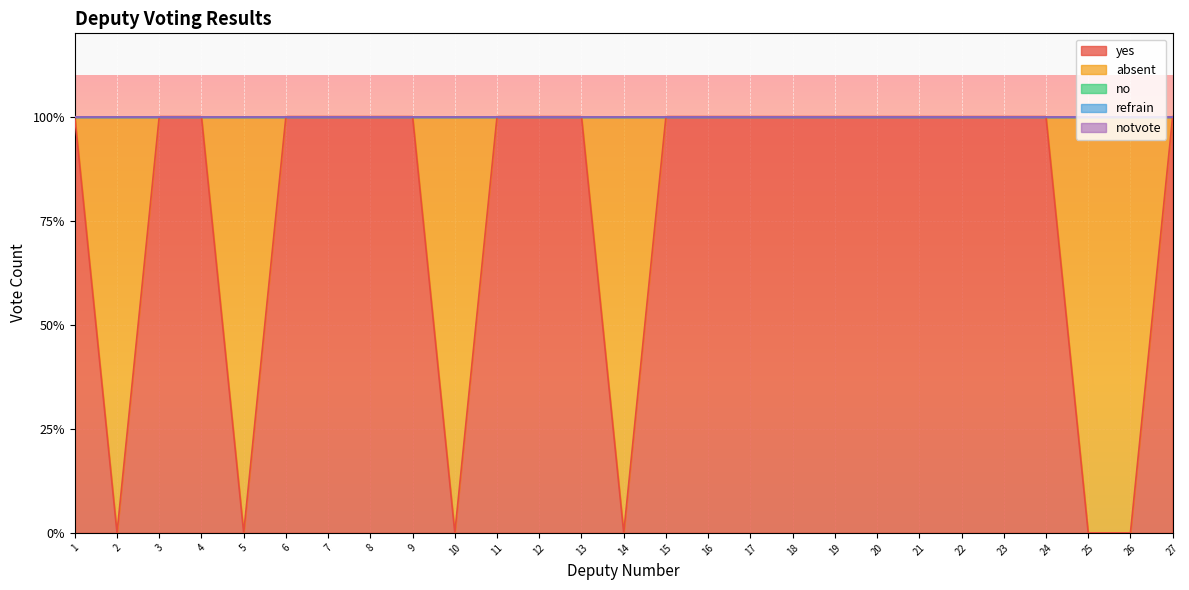

Rank the categories by yes value from lowest to highest.

2, 5, 10, 14, 25, 26, 1, 3, 4, 6, 7, 8, 9, 11, 12, 13, 15, 16, 17, 18, 19, 20, 21, 22, 23, 24, 27